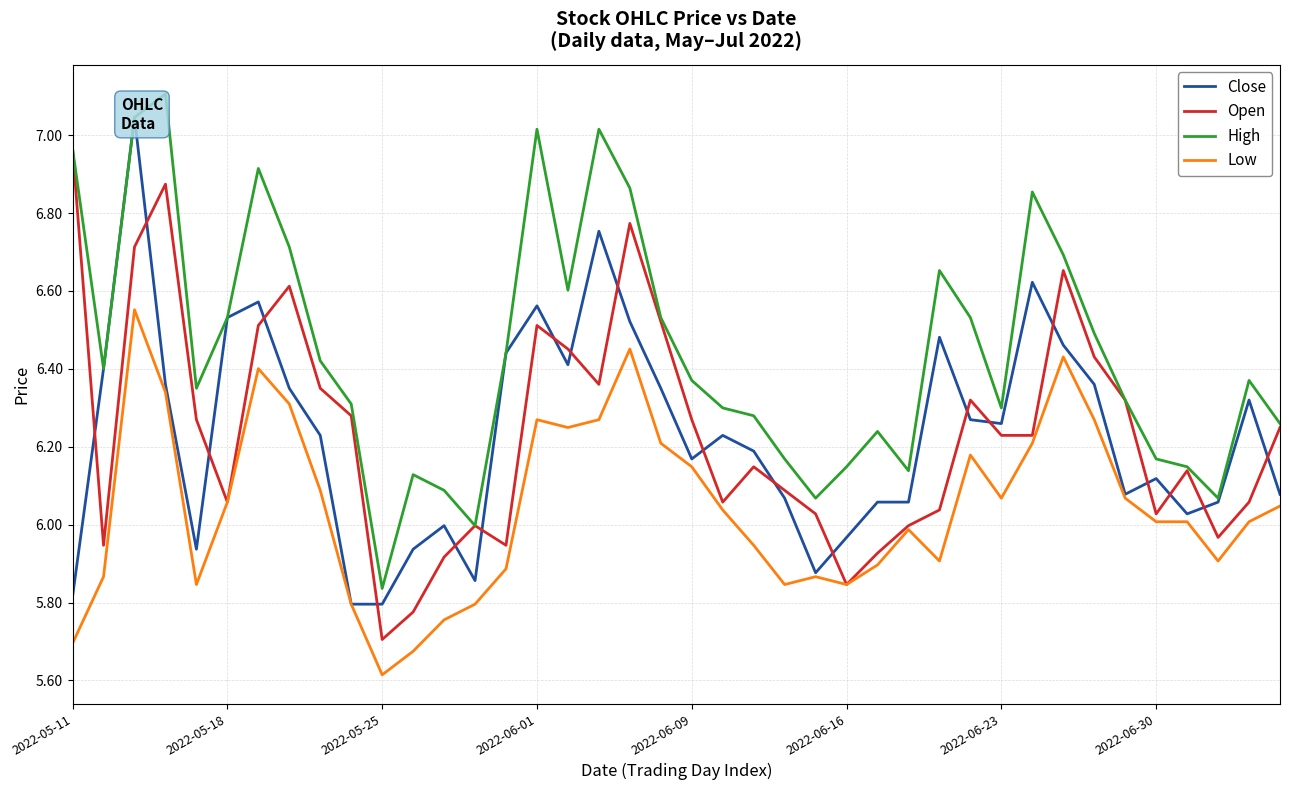

True or false: High and Low cross at least once.

False